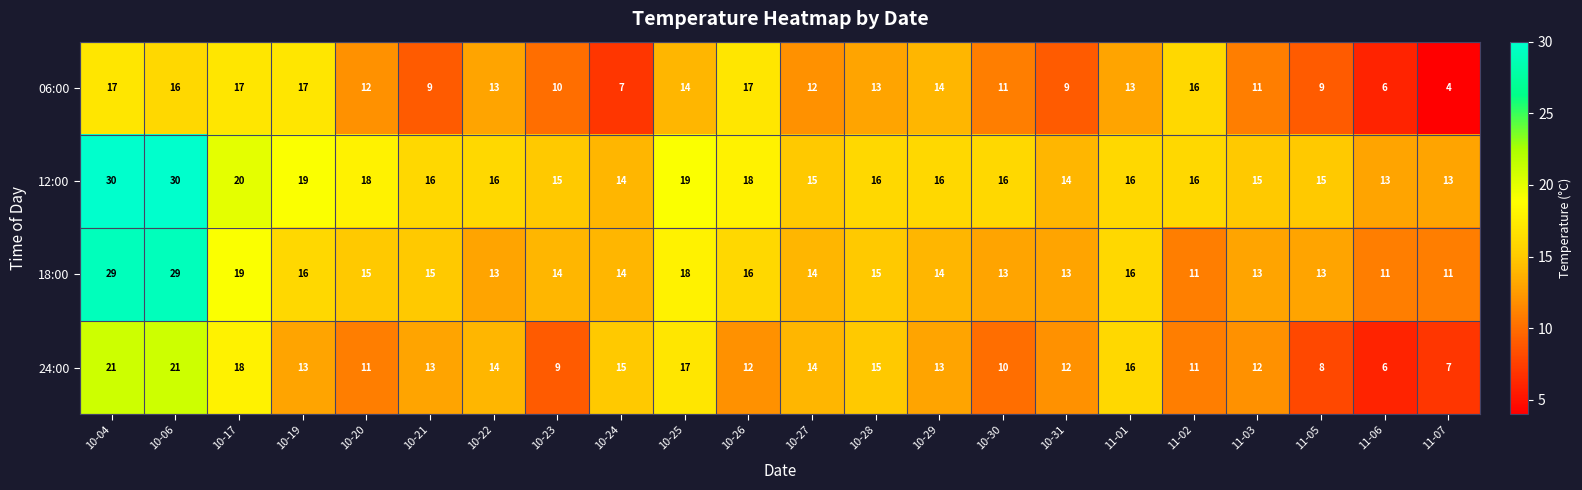

Is it true that 24:00 equals 11 at 11-02?

True